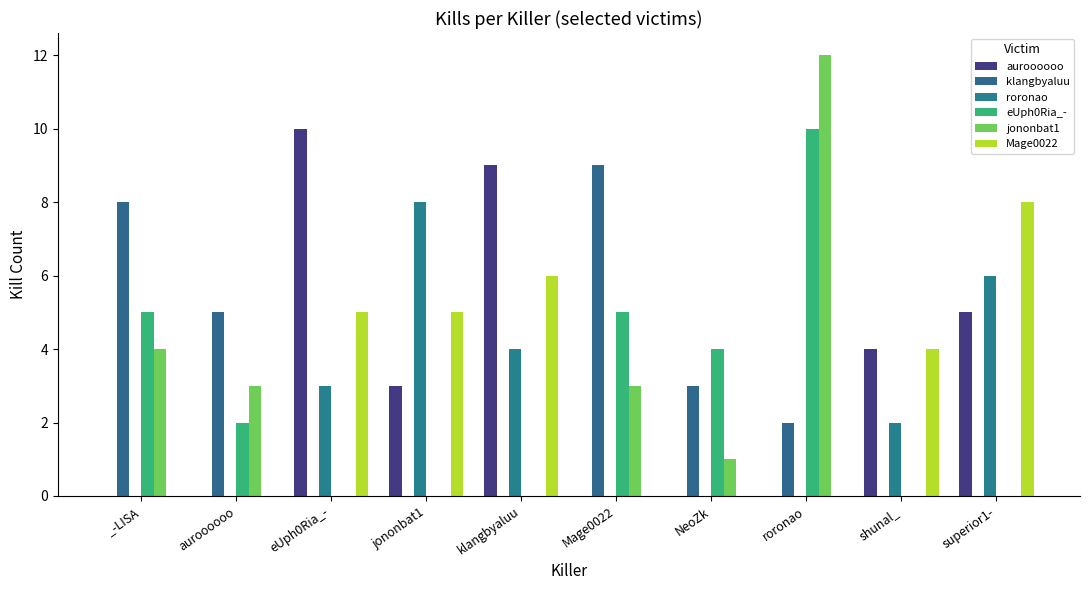

Reading left to right, what are all the values shown in this chart?

auroooooo: 0	0	10	3	9	0	0	0	4	5
klangbyaluu: 8	5	0	0	0	9	3	2	0	0
roronao: 0	0	3	8	4	0	0	0	2	6
eUph0Ria_-: 5	2	0	0	0	5	4	10	0	0
jononbat1: 4	3	0	0	0	3	1	12	0	0
Mage0022: 0	0	5	5	6	0	0	0	4	8